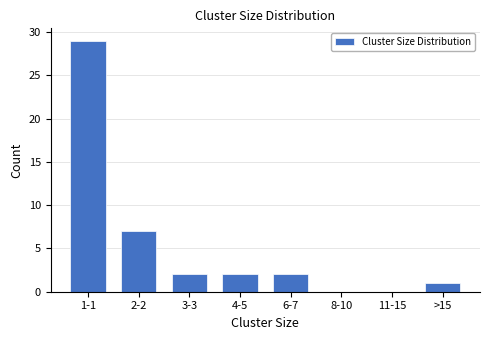

Reading left to right, list all the values displayed in this chart.

1-1=29	2-2=7	3-3=2	4-5=2	6-7=2	8-10=0	11-15=0	>15=1